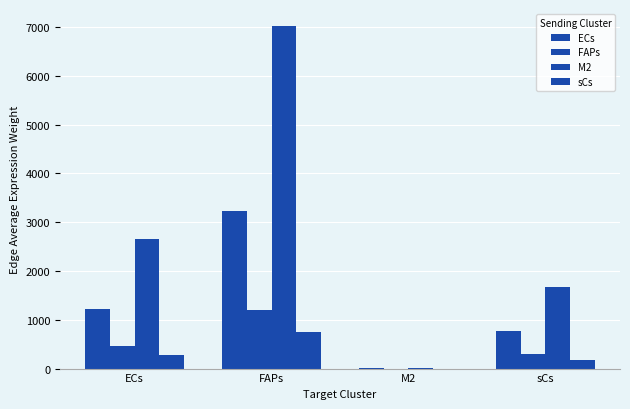

How many distinct data groups are displayed?

4